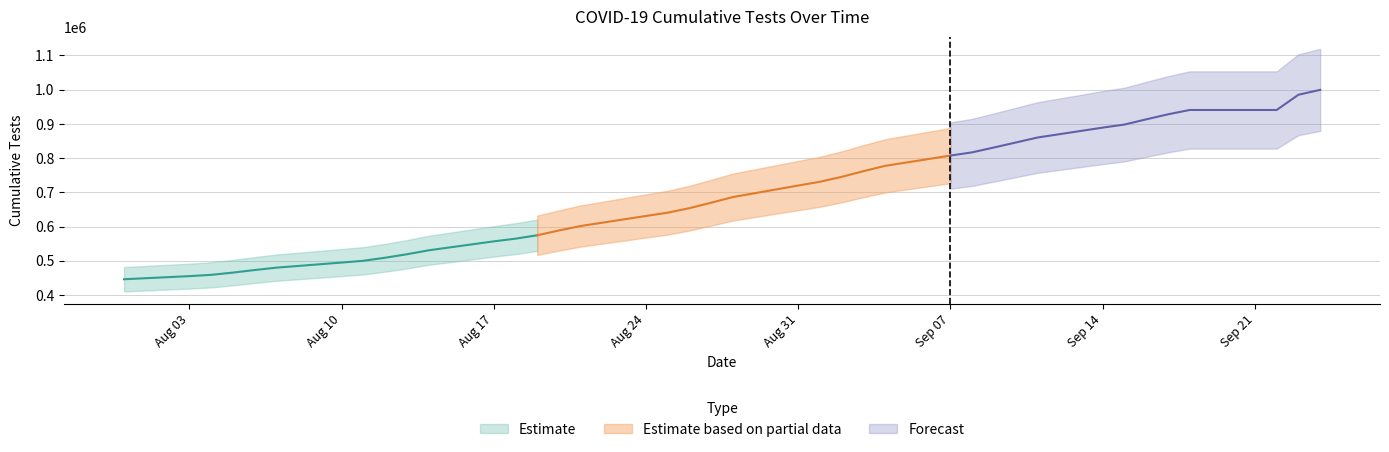

Reading left to right, what are all the values shown in this chart?

n_tests_cumulative: 445946	455059	458805	465317	472841	479789	494706	499886	508770	518893	530446	556653	564549	574529	588550	601569	630903	640575	653756	669717	686202	719879	730902	745279	761919	777459	807456	816866	831064	845522	860155	889122	898092	913283	928024	940722	940722	985249	999528
n_tests: 5055	9113	3746	6512	7524	6948	14917	5180	8884	10123	11553	26207	7896	9980	14021	13019	29334	9672	13181	15961	16485	33677	11023	14377	16640	15540	29997	9410	14198	14458	14633	28967	8970	15191	14741	12698	0	44527	14279